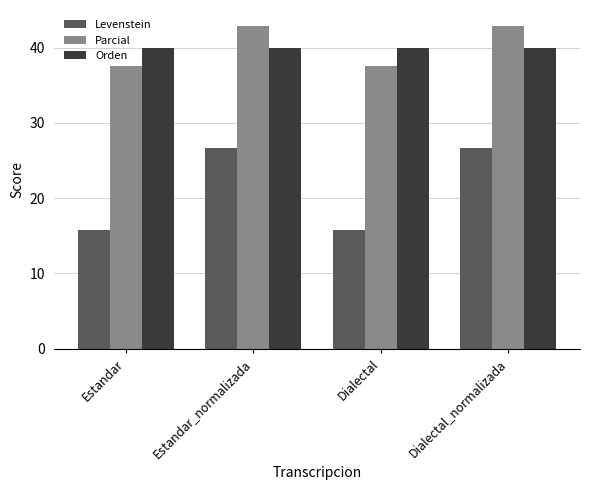

What is the difference between the highest and lowest values at Estandar?

24.2